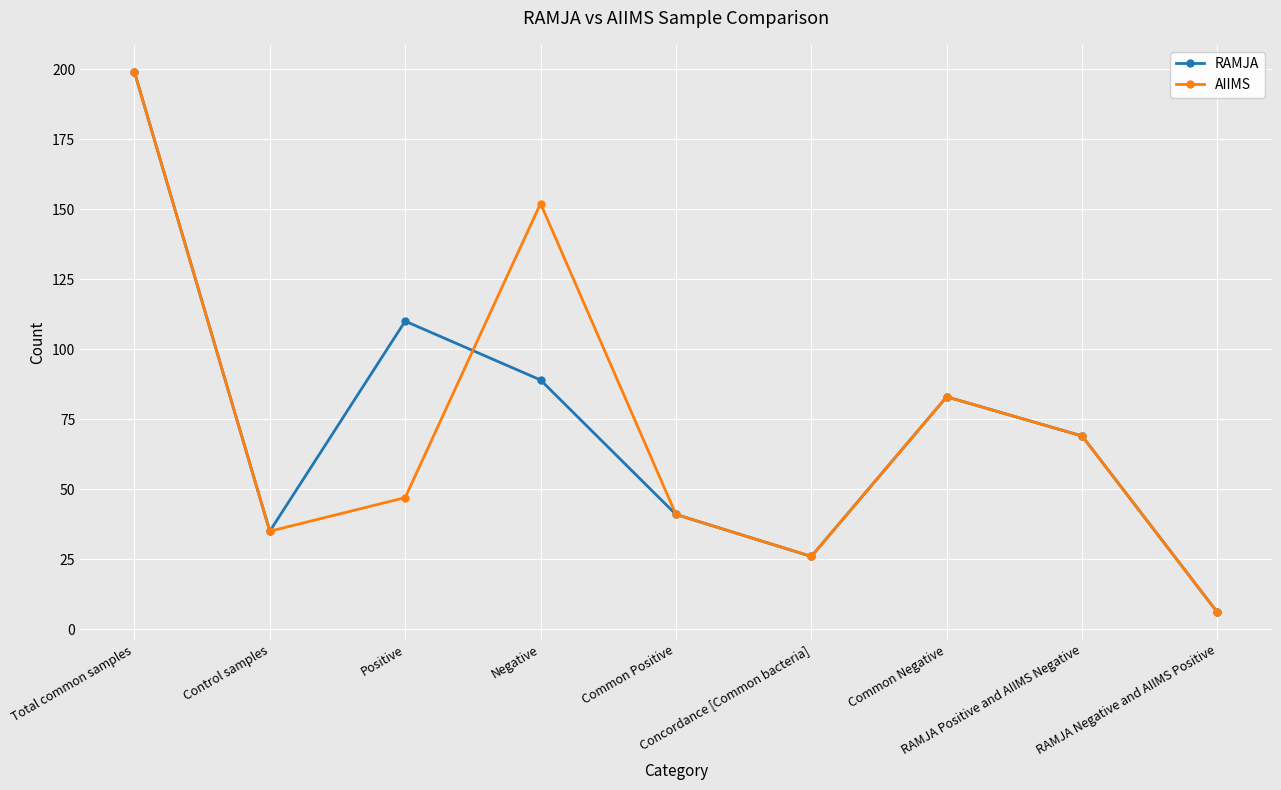

Where is the first local minimum for AIIMS?

Control samples